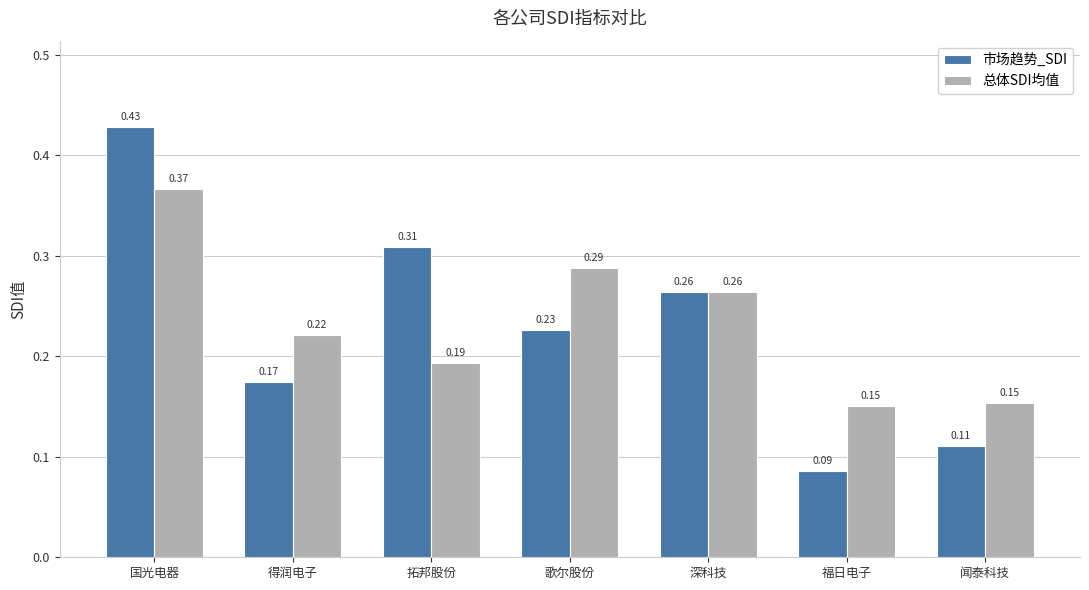

What is the sum of the 总体SDI均值 values at 得润电子 and 歌尔股份?

0.5